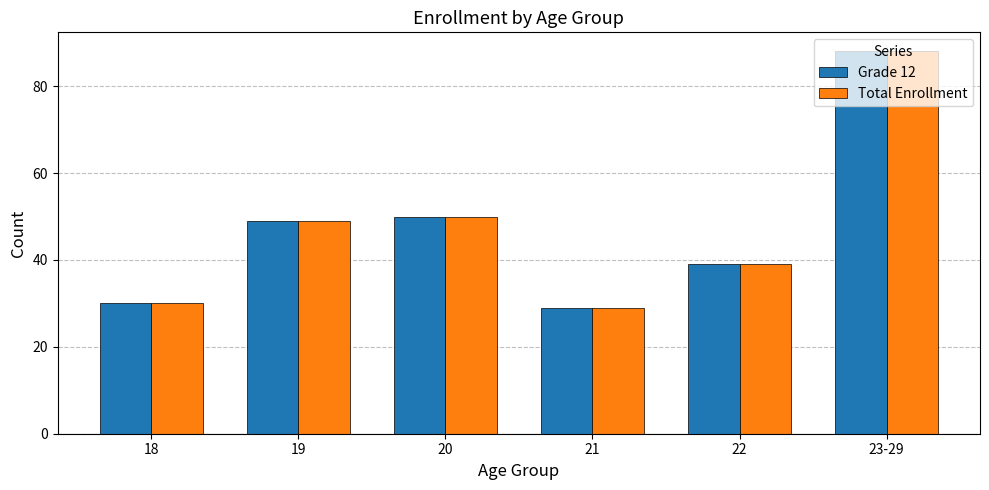

How many groups of bars are there?

6